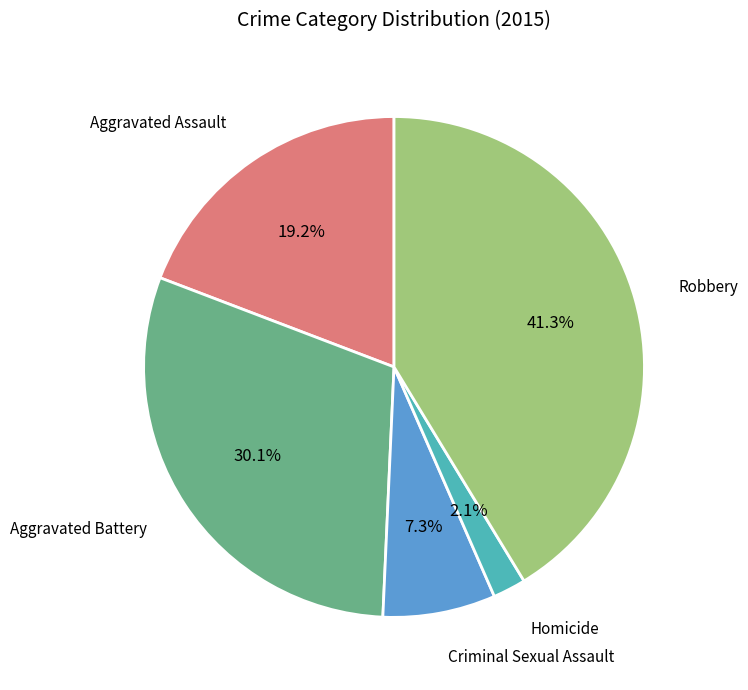

Approximately how many times larger is the value at Robbery compared to Aggravated Assault?

2.2